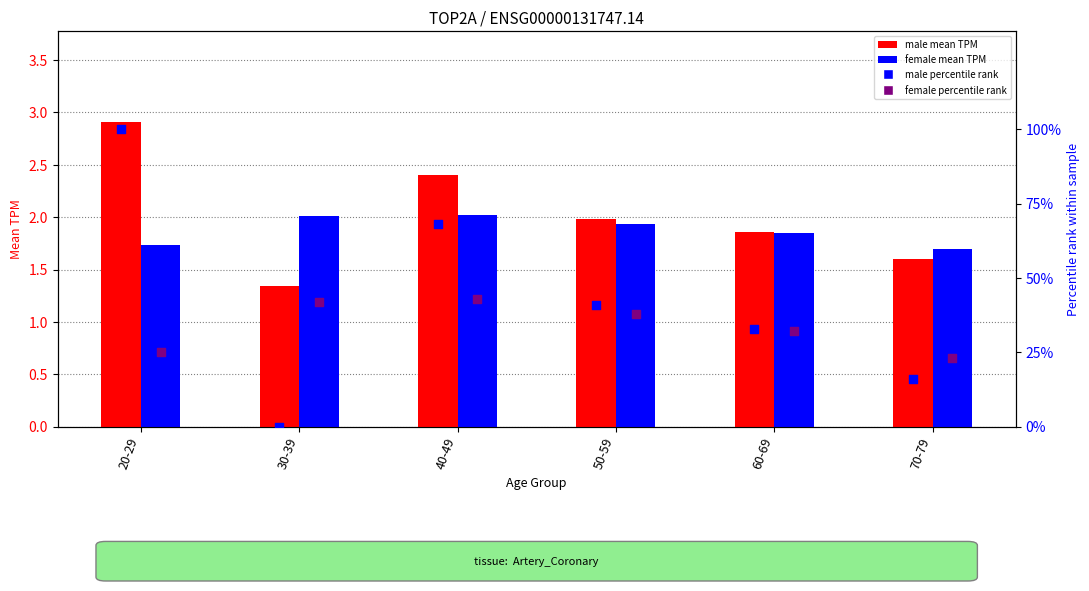

Which series contains the highest Y value?

male percentile rank